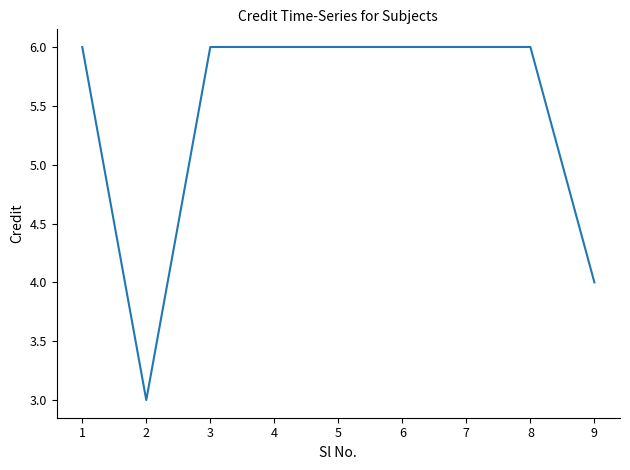

What is the ratio of the value at 8 to the value at 1?

1.0